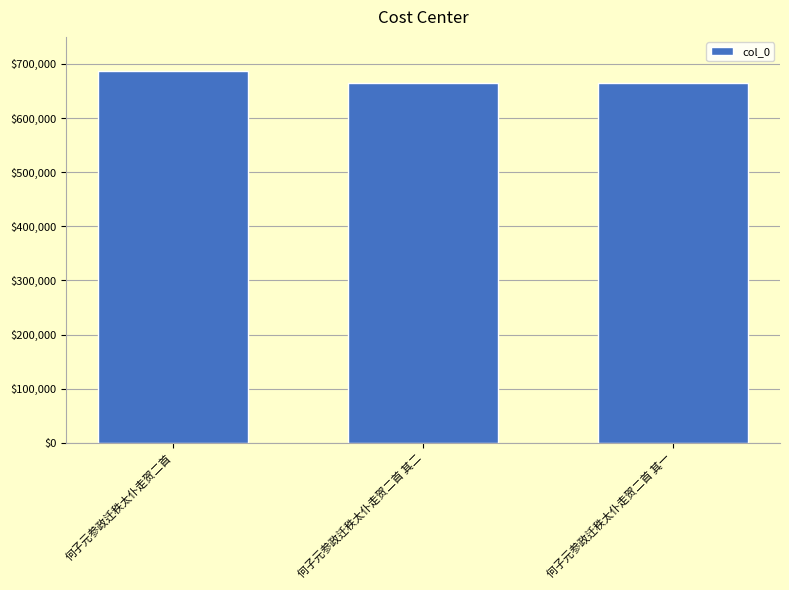

Approximately how many times larger is the value at 何子元参政迁秩太仆走贺二首 其一 compared to 何子元参政迁秩太仆走贺二首?

1.0